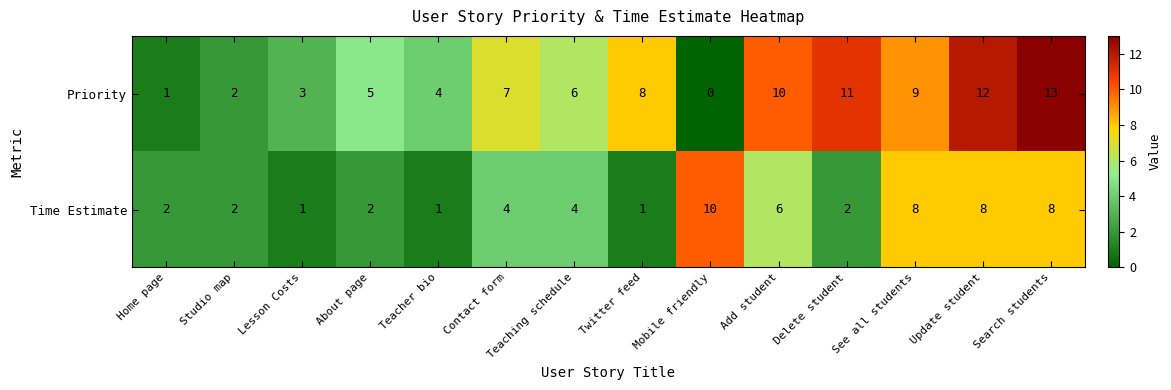

List the series in order of their peak value, lowest first.

Time Estimate, Priority